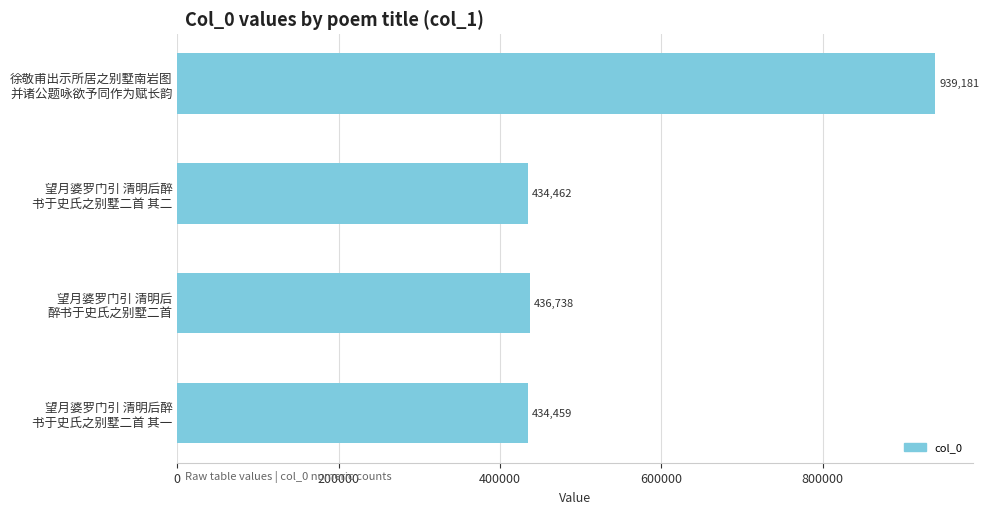

What is the value of the 3rd bar from the top?

436738